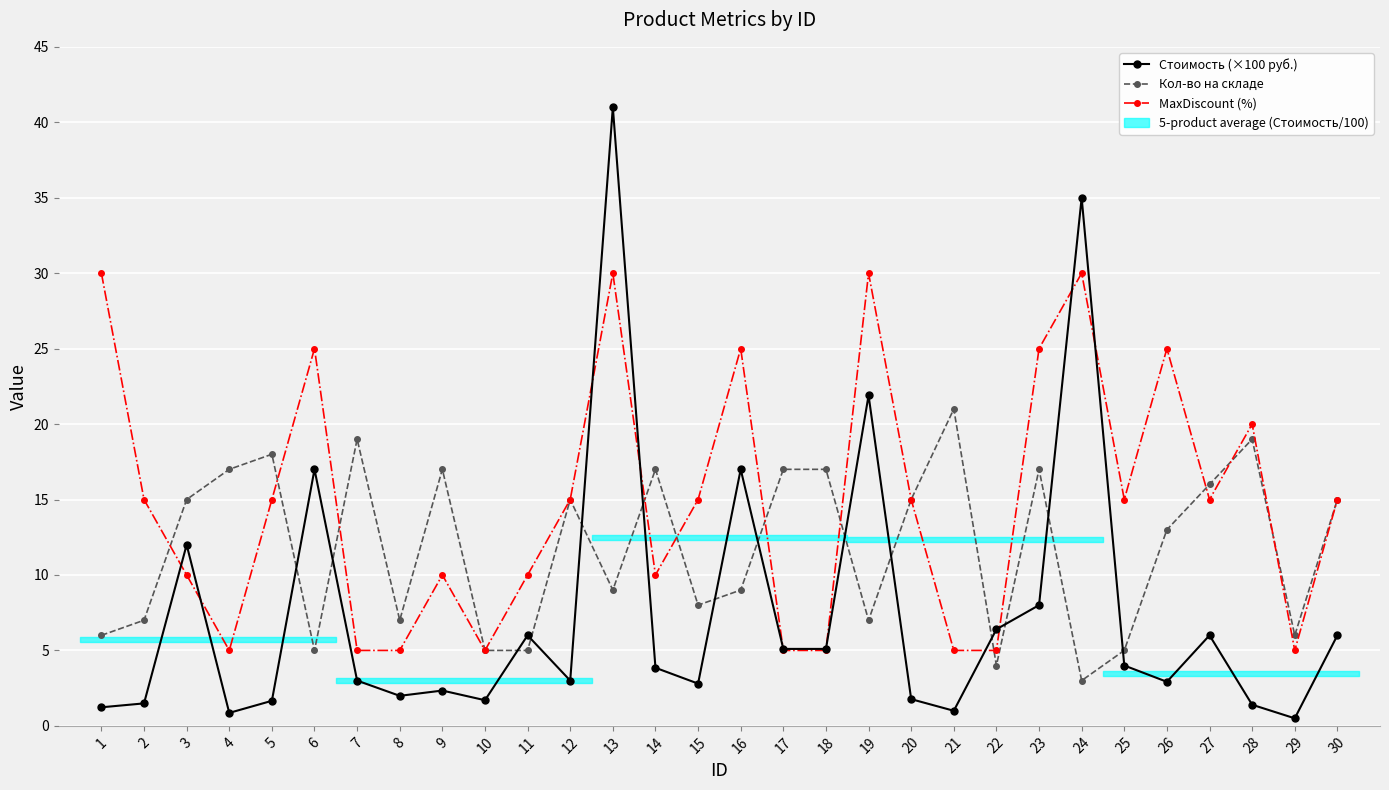

List the series in order of their peak value, lowest first.

Кол-во на складе, MaxDiscount (%), Стоимость (×100 руб.)